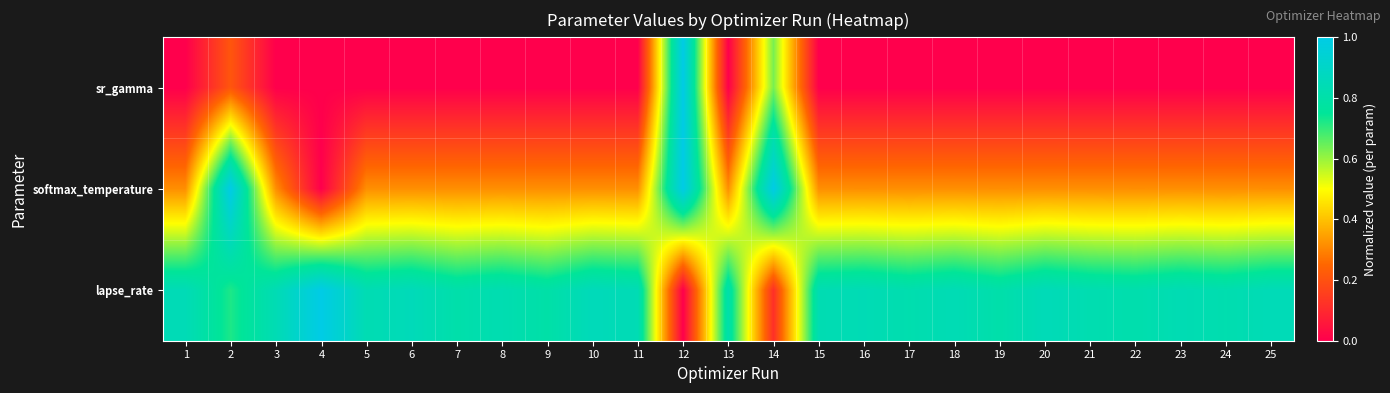

Which series has the largest total across all categories?

lapse_rate